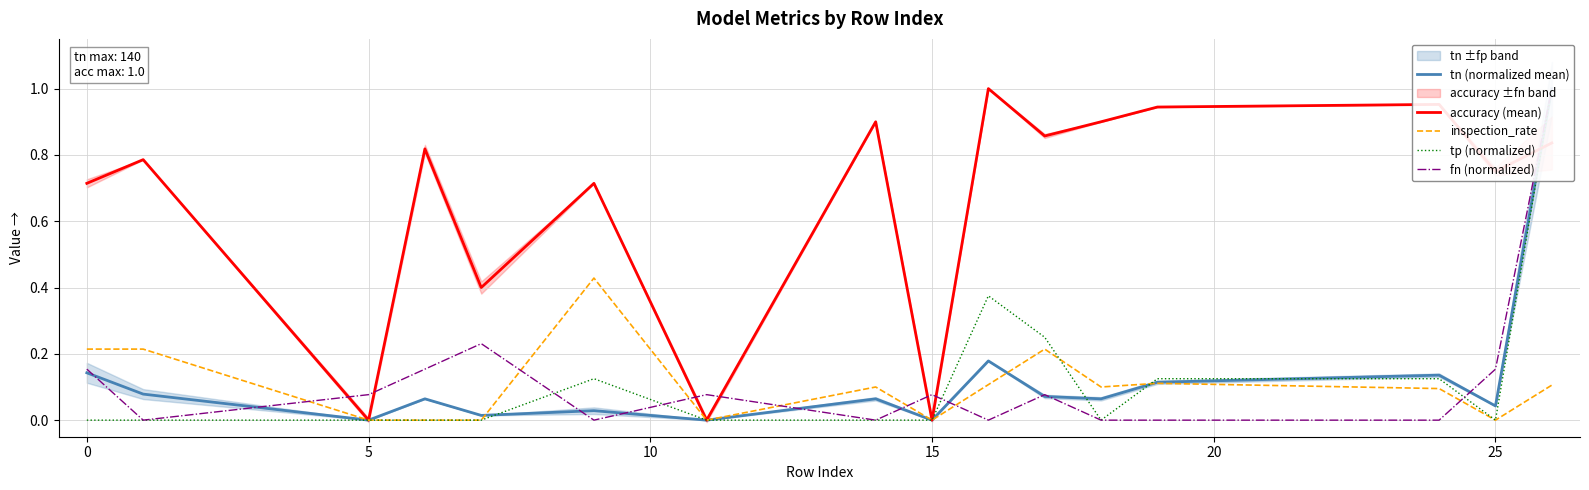

Where is the first local minimum for accuracy (mean)?

5